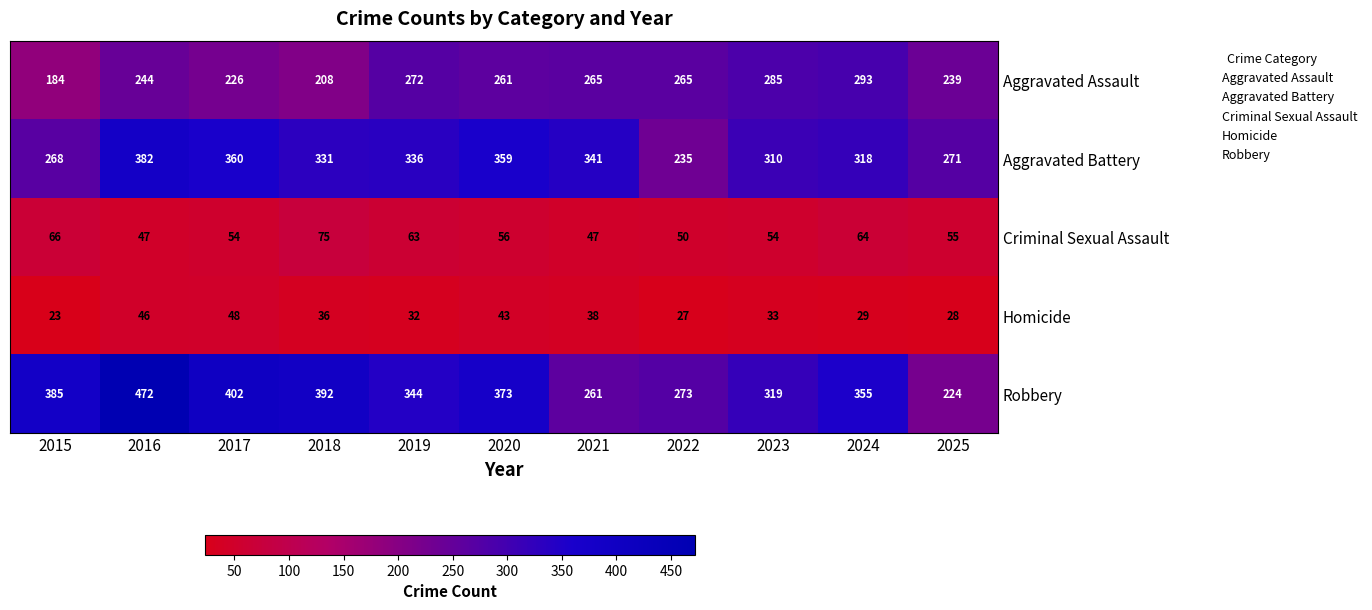

Between 2020 and 2021, which series saw the biggest shift?

Robbery